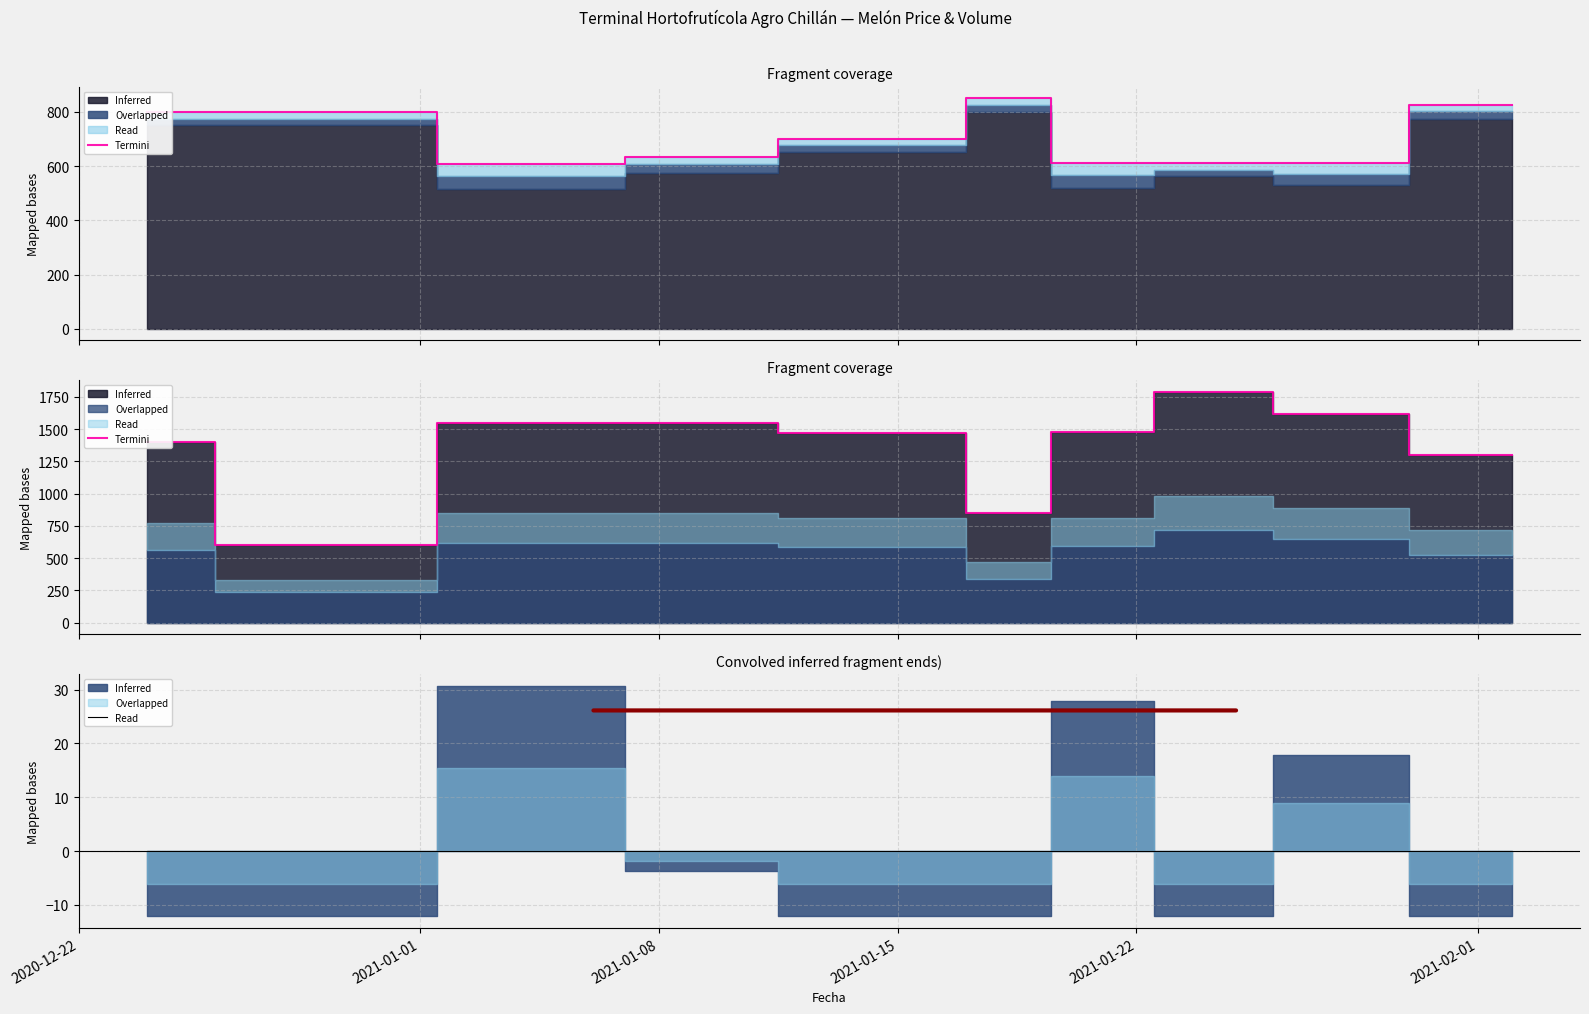

What is the change in value from 2021-01-08 to 2021-01-15?

+7.1